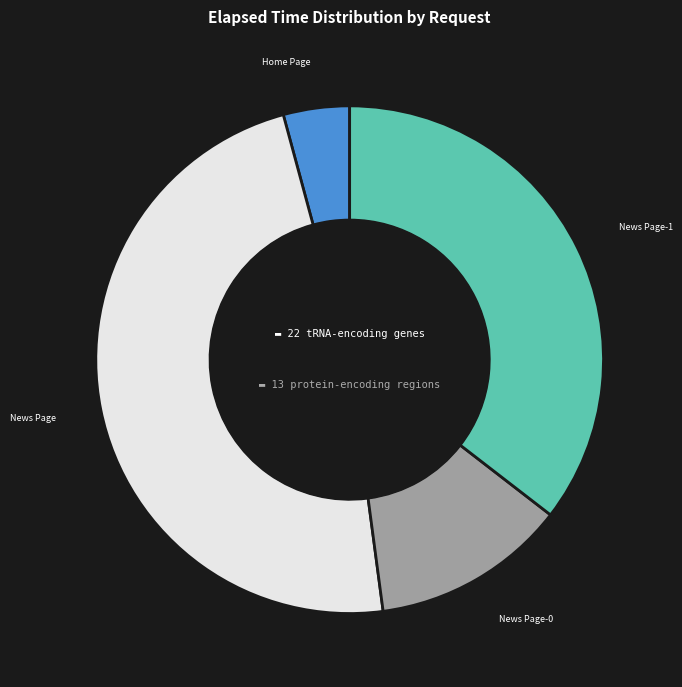

Is there a majority slice in this chart?

No